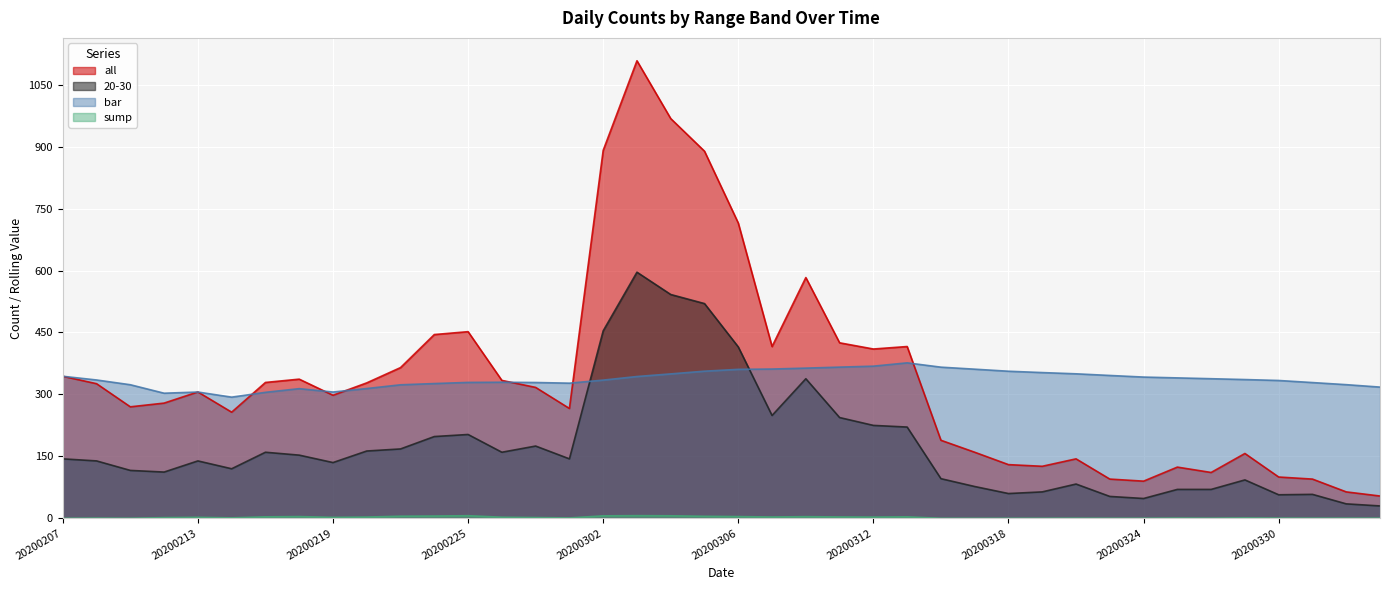

What is the sum of the all values at 20200210 and 20200212?

605.0